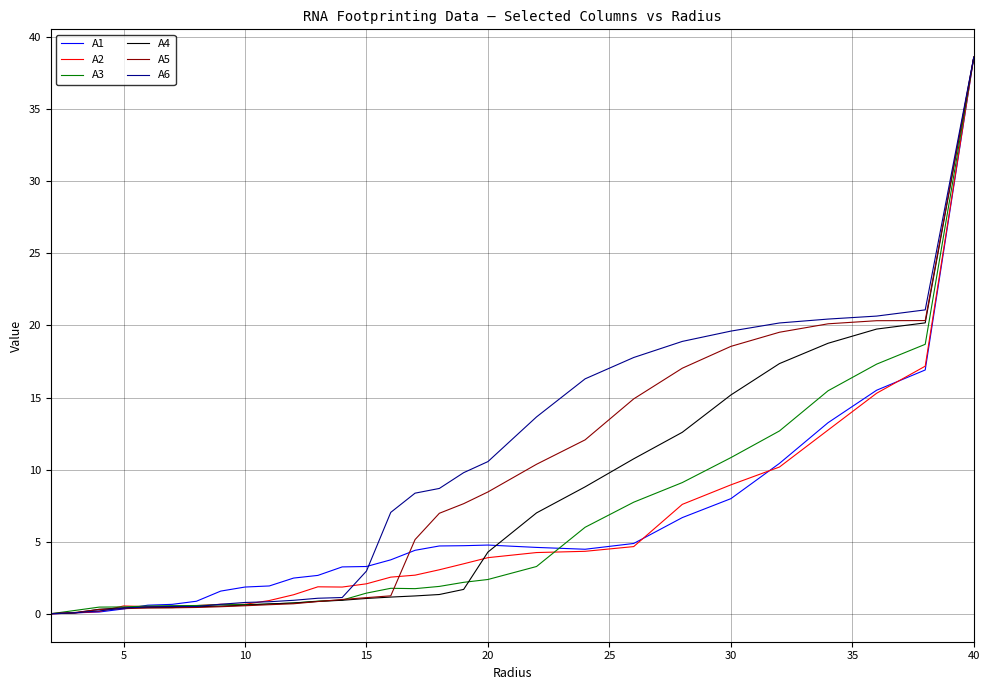

Does the chart display data point markers on the line(s)?

No